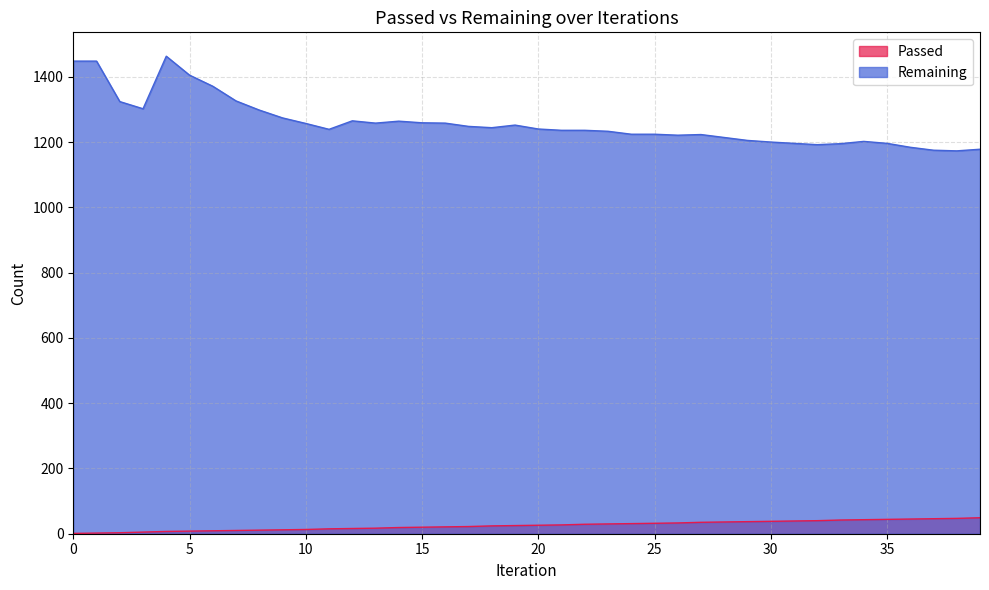

Count the number of data series in this chart.

2